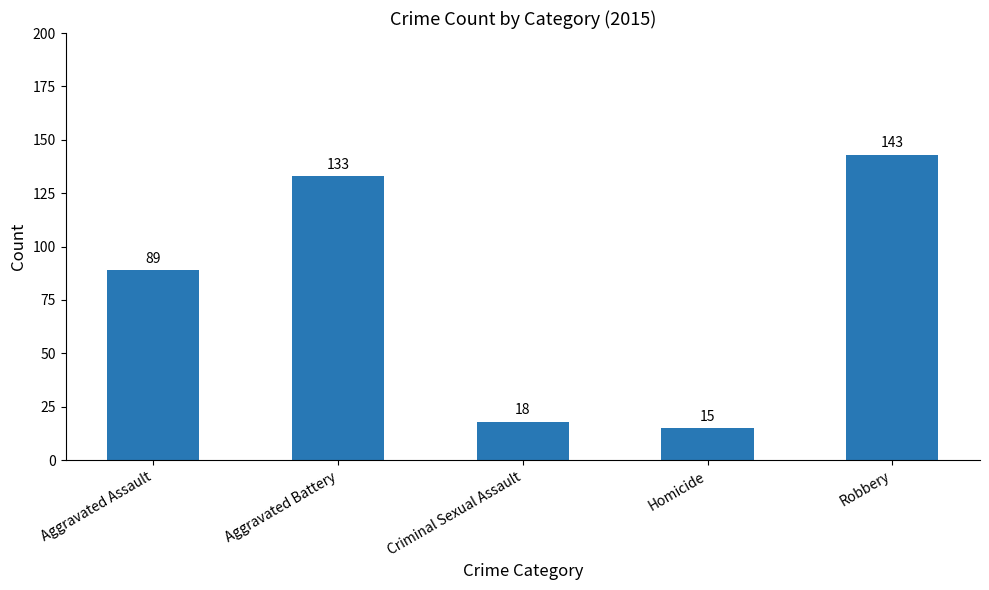

At which label is the value closest to 79?

Aggravated Assault